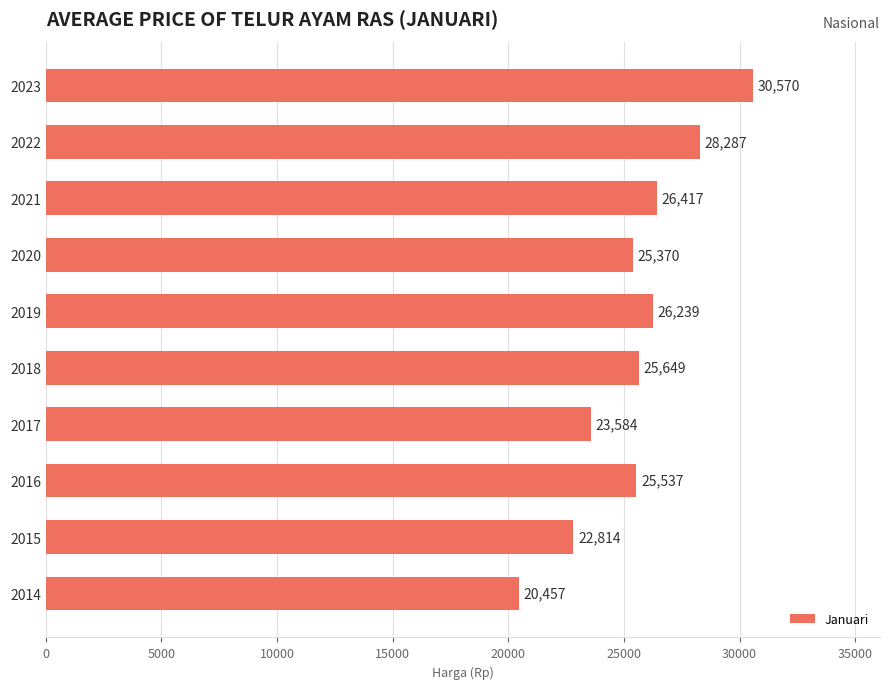

Are the bars grouped side by side (vs. stacked)?

No